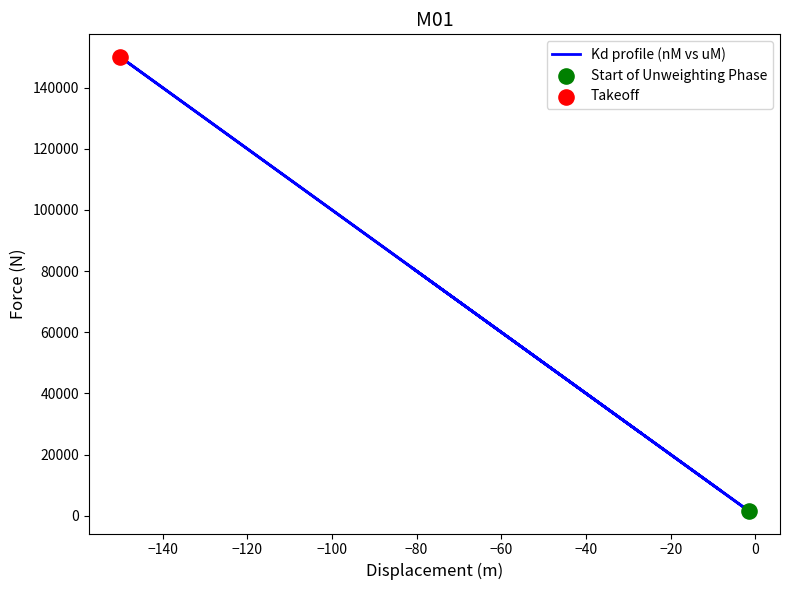

Which has a higher value, −40 or −140?

−40